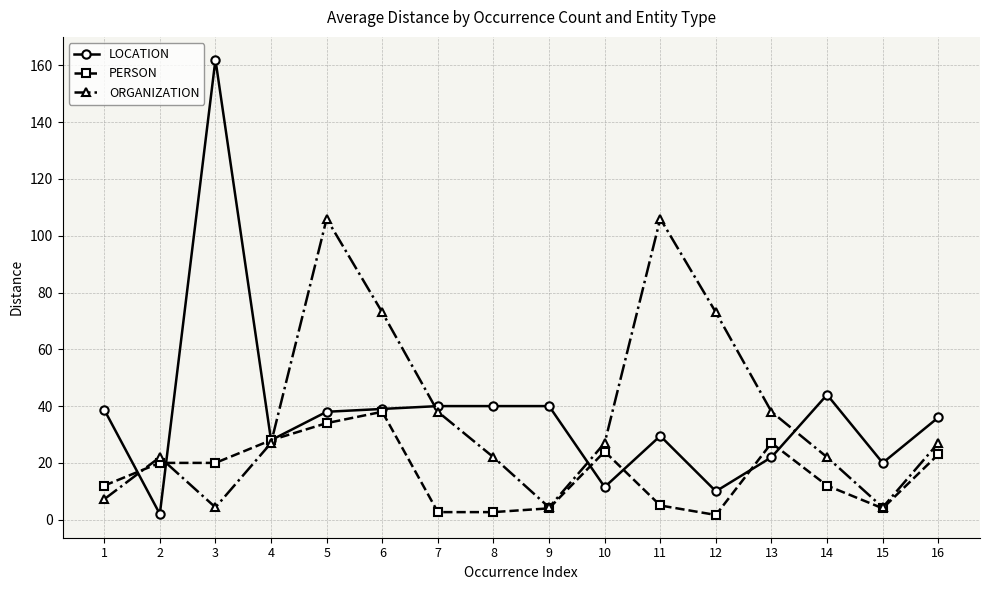

How many intersections are there between ORGANIZATION and LOCATION?

6